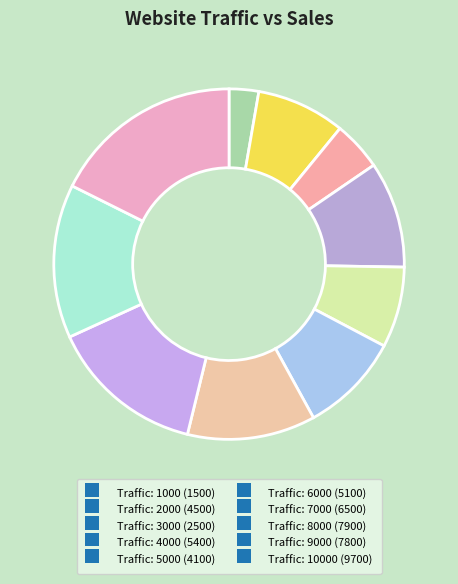

How many slices are in this pie chart?

10